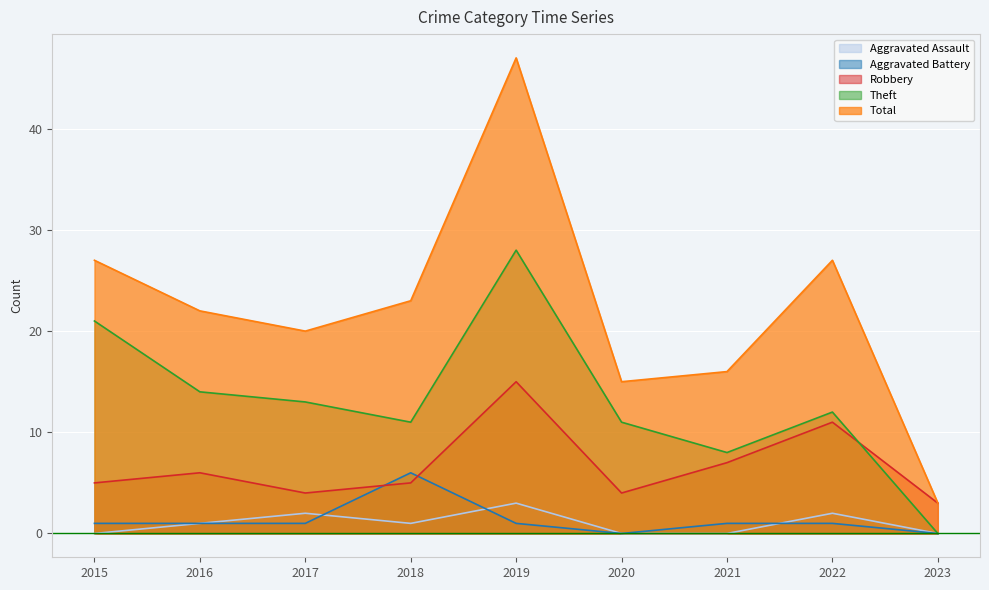

Which category has the highest value across all series?

2019